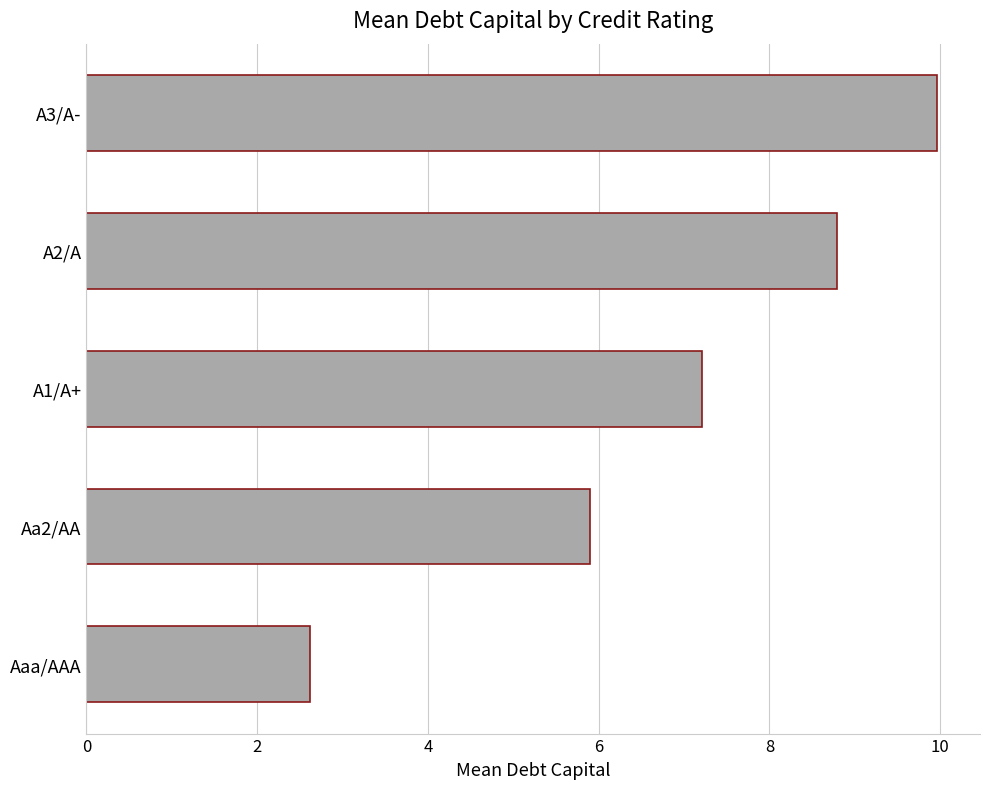

List the labels in order of value, largest first.

A3/A-, A2/A, A1/A+, Aa2/AA, Aaa/AAA